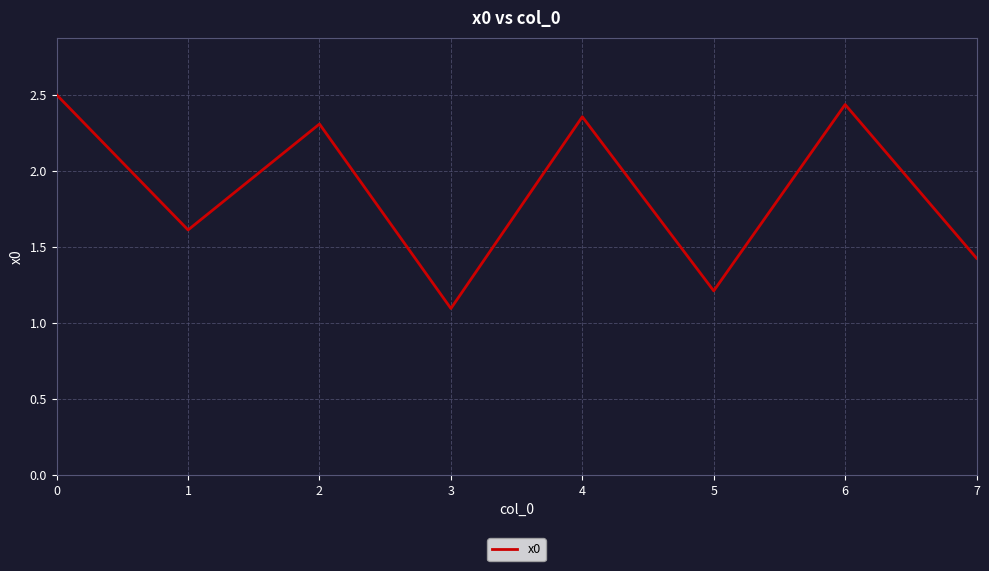

Where is the first local minimum?

1